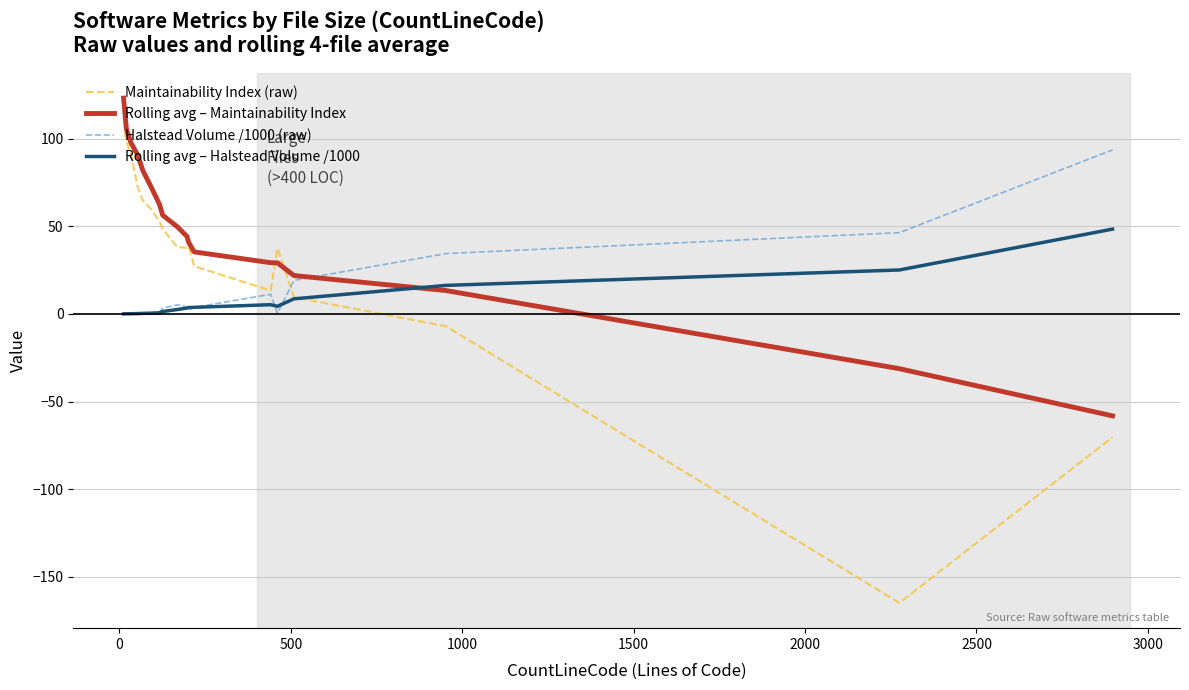

Which series has the largest total across all categories?

Rolling avg – Maintainability Index